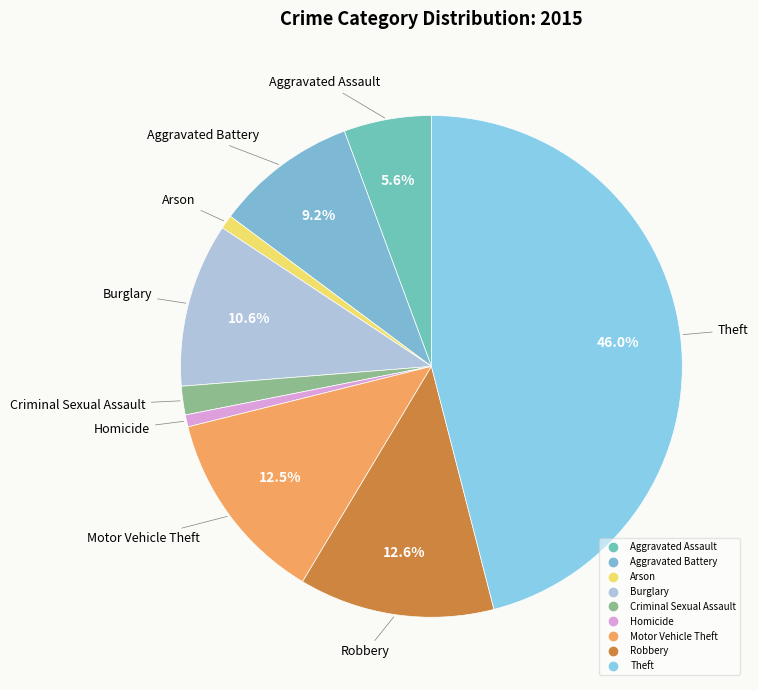

The Arson slice represents 1% of the pie. True or false?

True